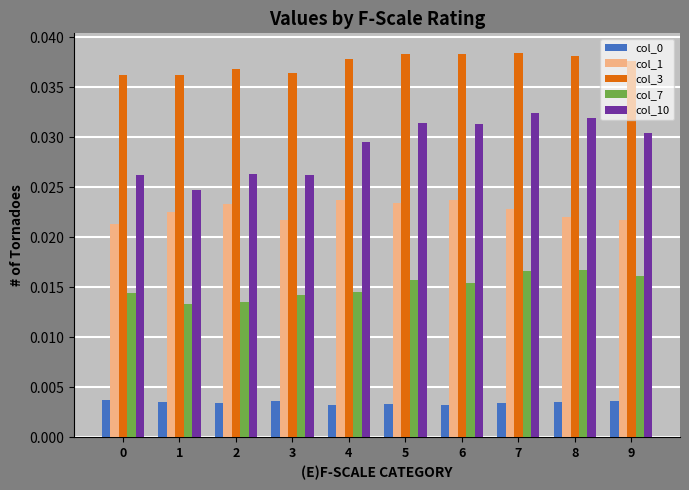

Count the col_7 values in the range 0 to 1.

10